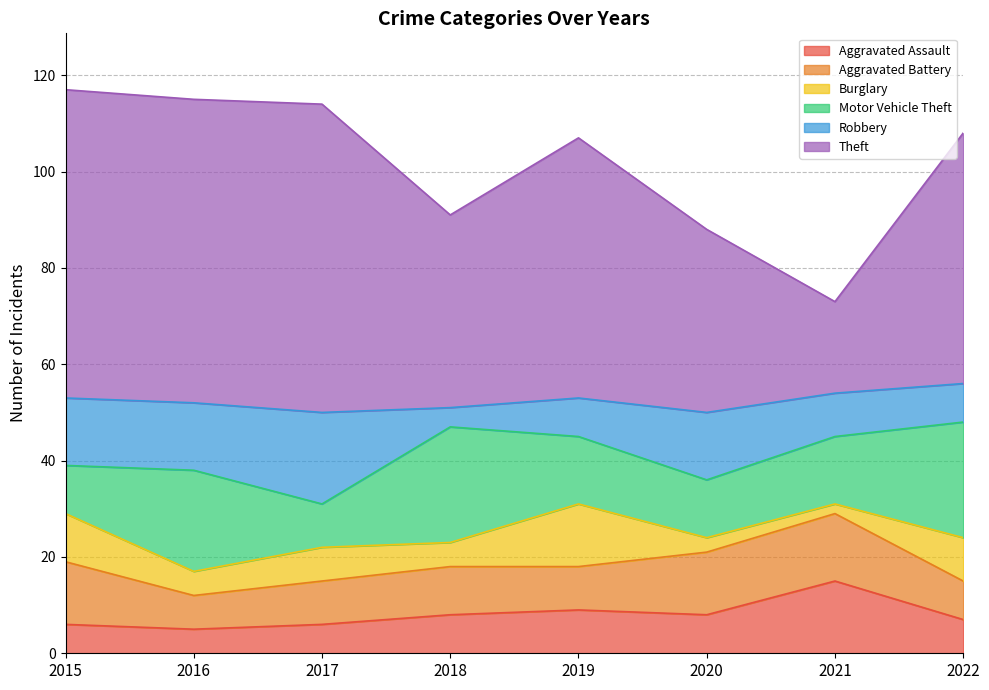

How many data points does each series have?

8